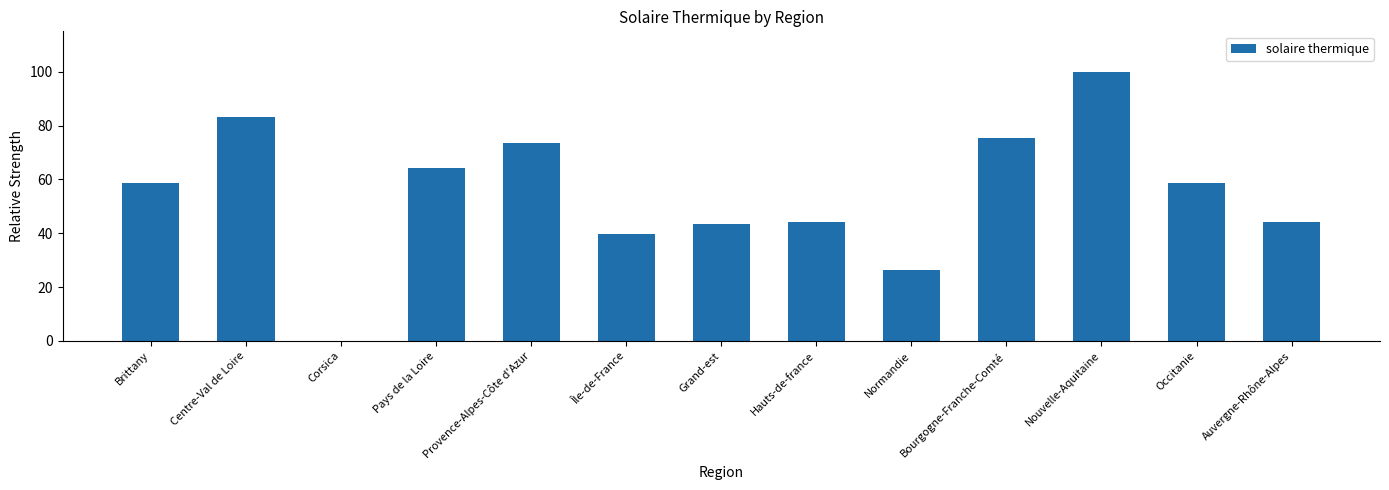

The chart shows a value of 58.5 at Occitanie. True or false?

True